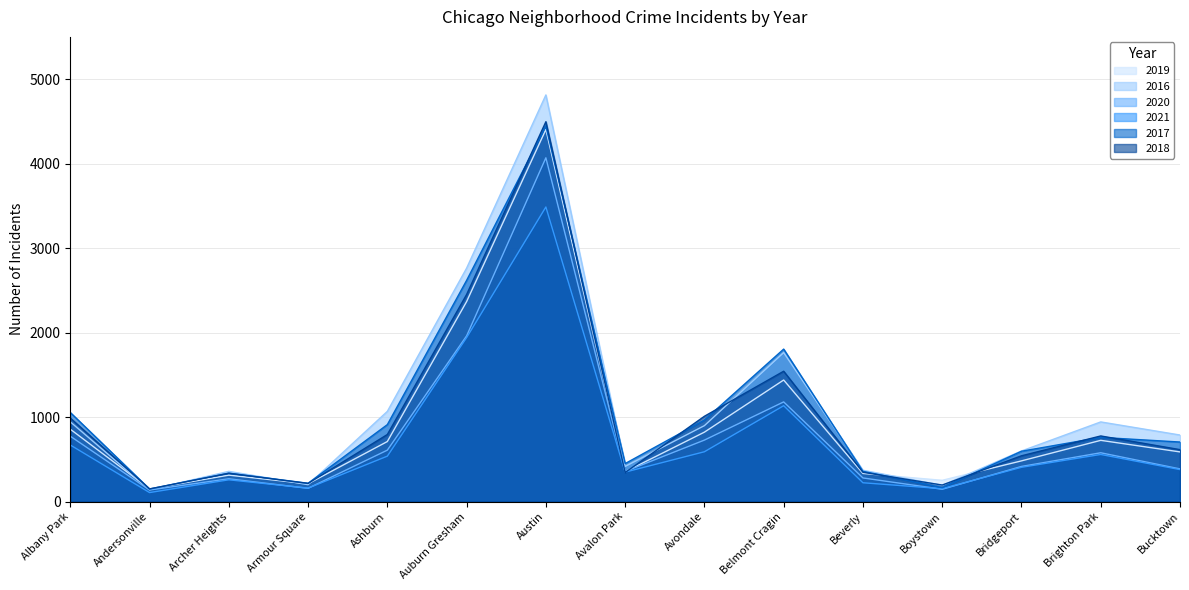

How many lines are shown in the chart?

6